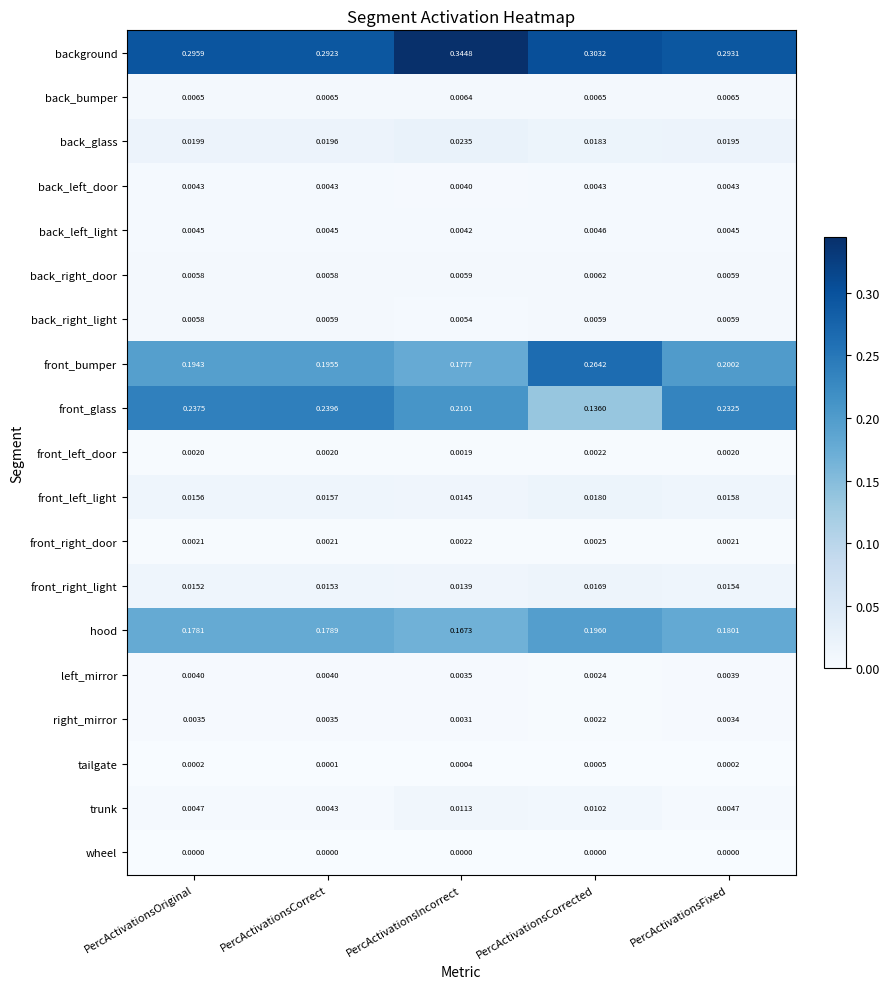

Which series has the largest range (max minus min)?

front_glass